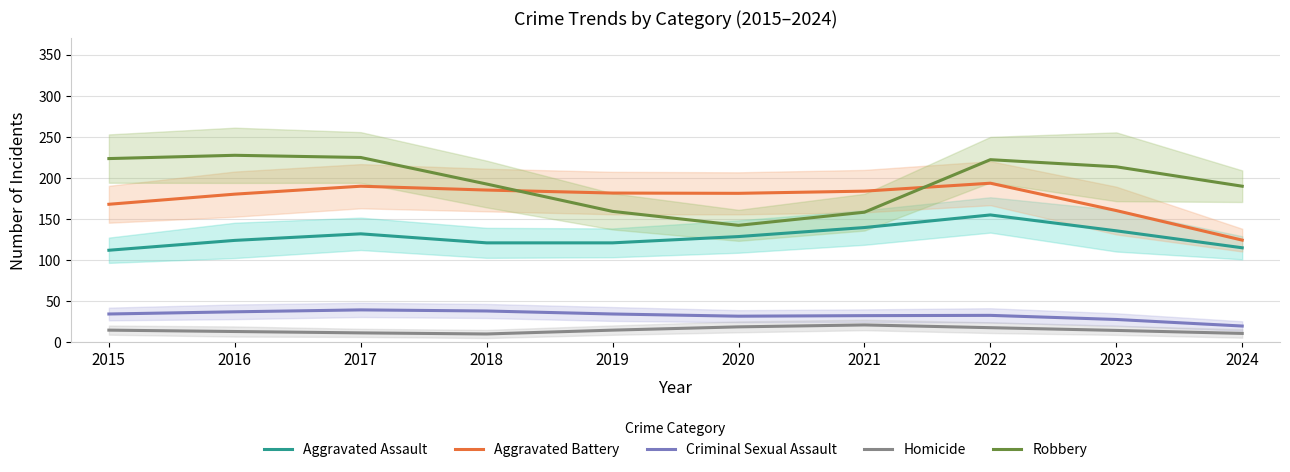

The Aggravated Battery series shows 181.7 at 2019. True or false?

True